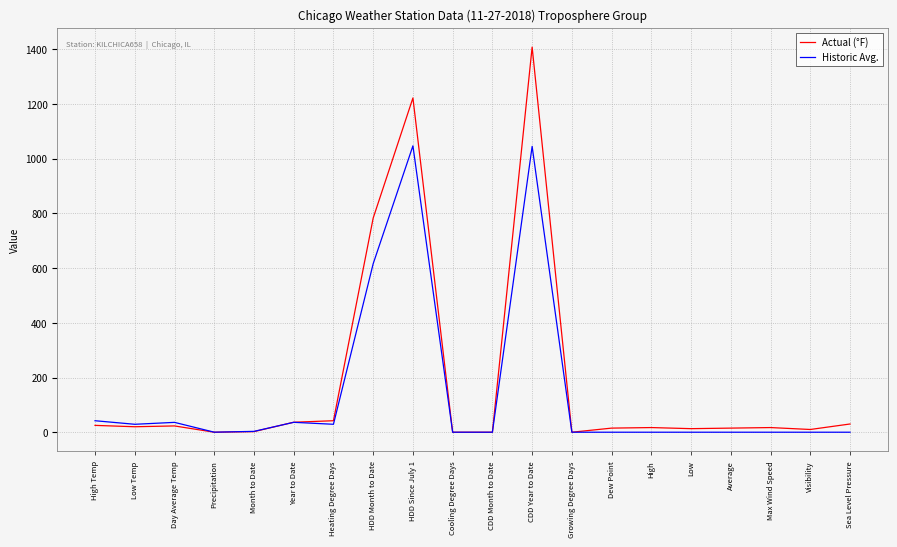

At which category is the sum across all series the highest?

CDD Year to Date